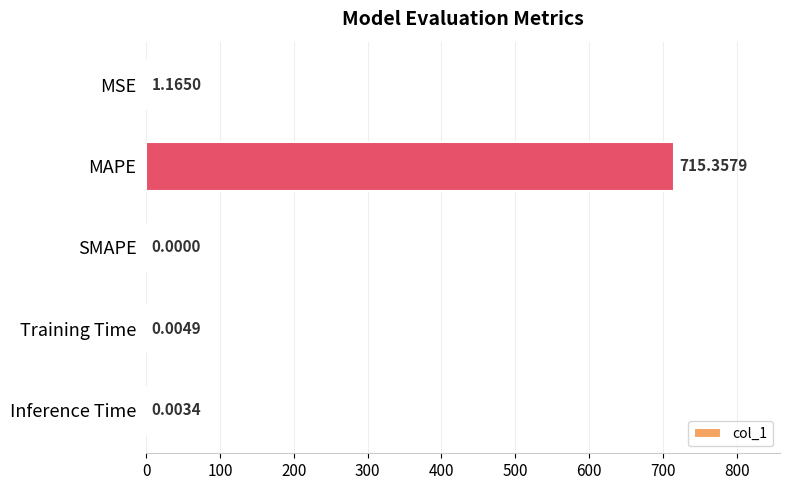

What is the sum of all values?

716.5